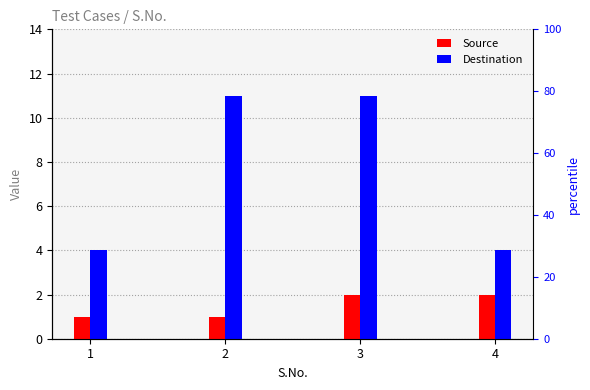

Which series has the widest spread of values?

Destination